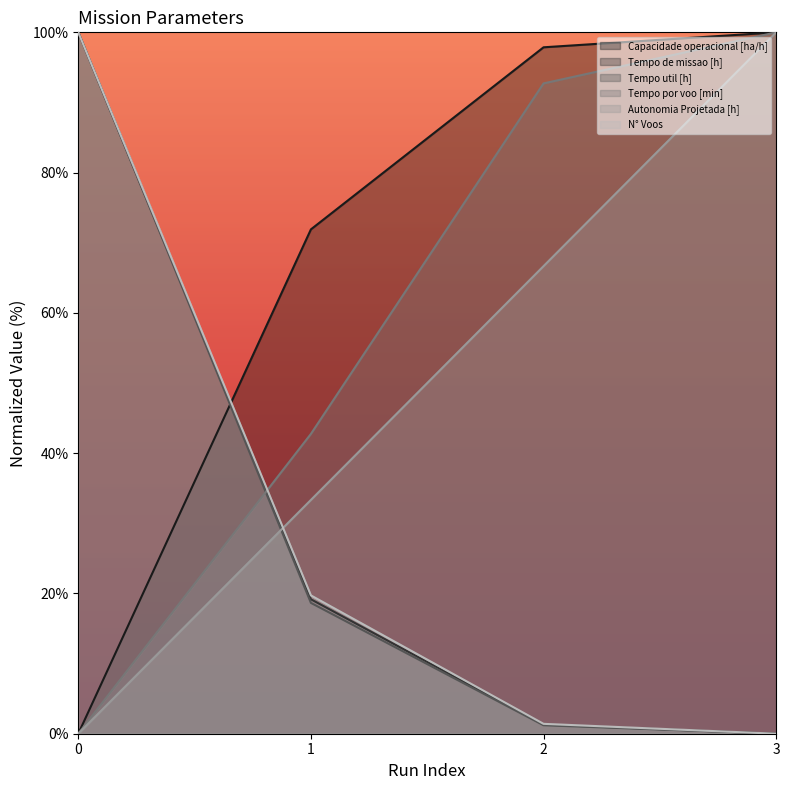

Reading left to right, what are all the values shown in this chart?

Capacidade operacional [ha/h]: 0.0	71.9	97.9	100.0
Tempo de missao [h]: 100.0	19.2	1.3	0.0
Tempo util [h]: 100.0	18.7	1.2	0.0
Tempo por voo [min]: 0.0	42.7	92.7	100.0
Autonomia Projetada [h]: 0.0	33.3	66.7	100.0
N° Voos: 100.0	19.7	1.4	0.0